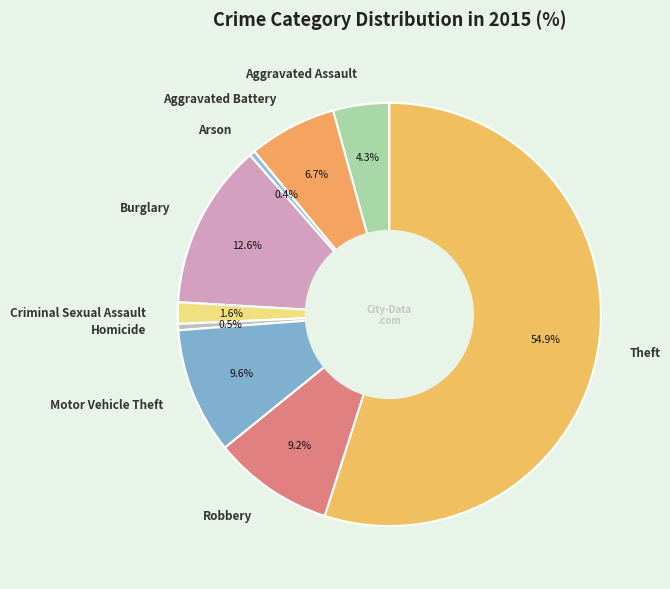

Which slice is the largest?

Theft